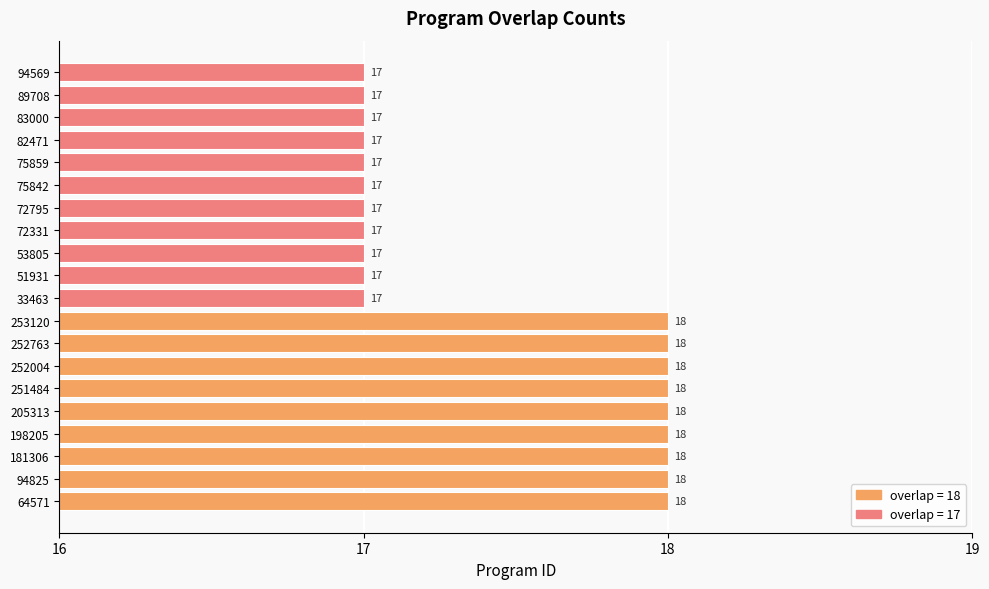

Approximately how many times larger is the value at 51931 compared to 198205?

0.9